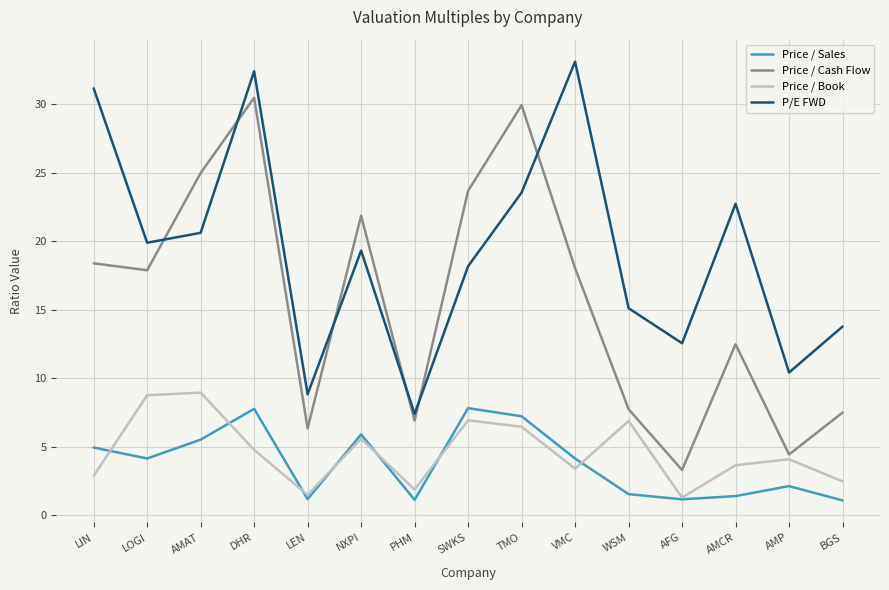

How many values in the Price / Sales series exceed 4?

8